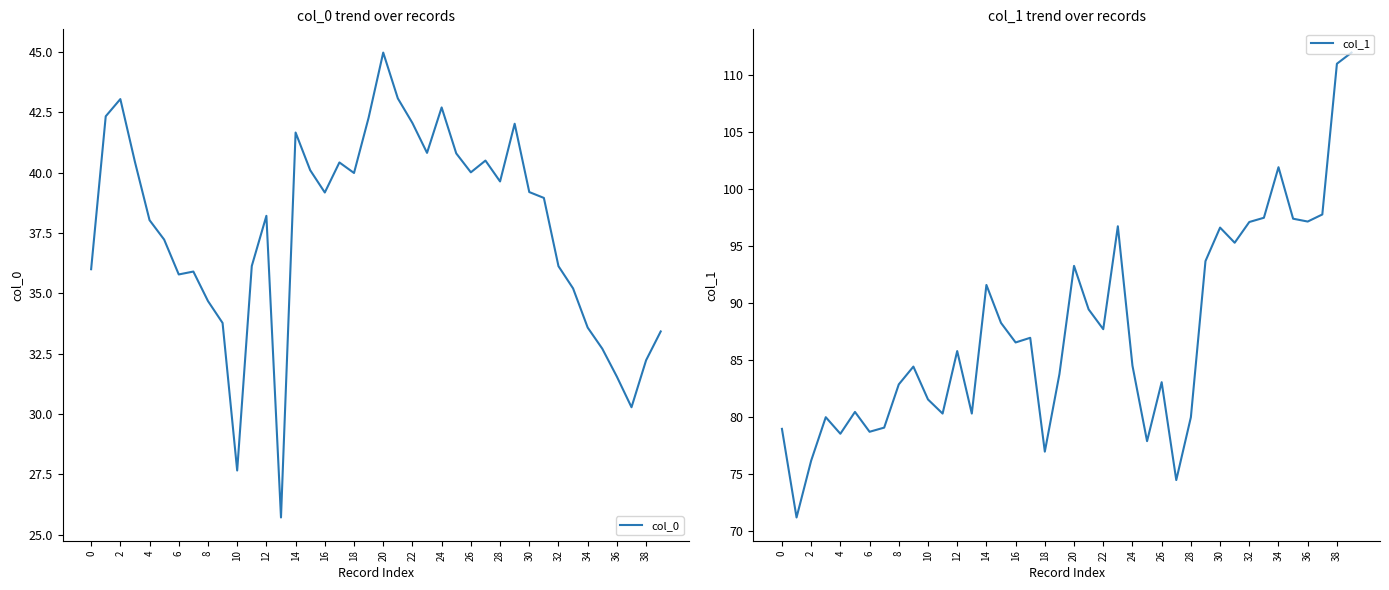

Where does the col_1 series first go above 85?

12